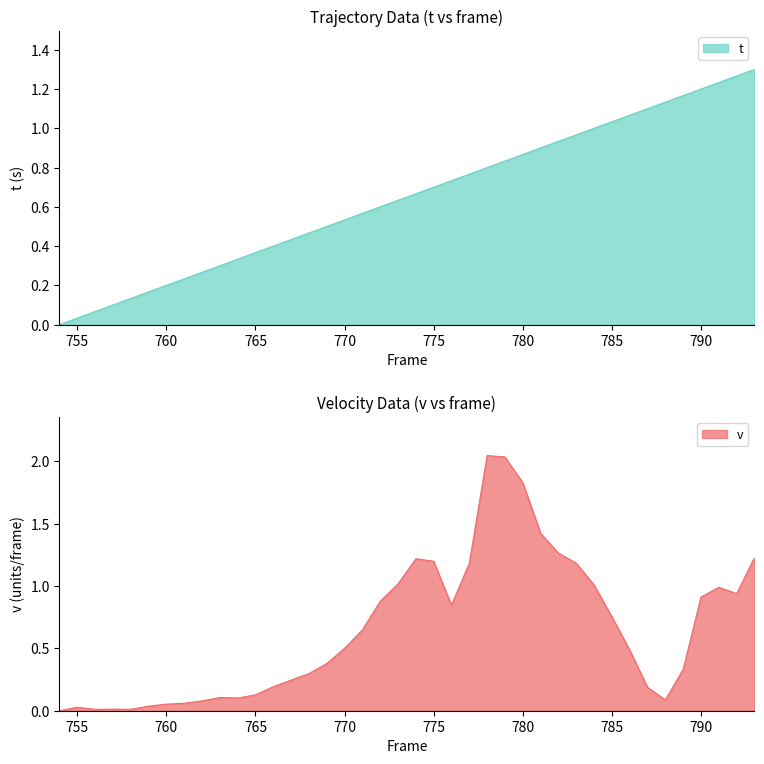

True or false: v has a value of 1.2 at 775.

True